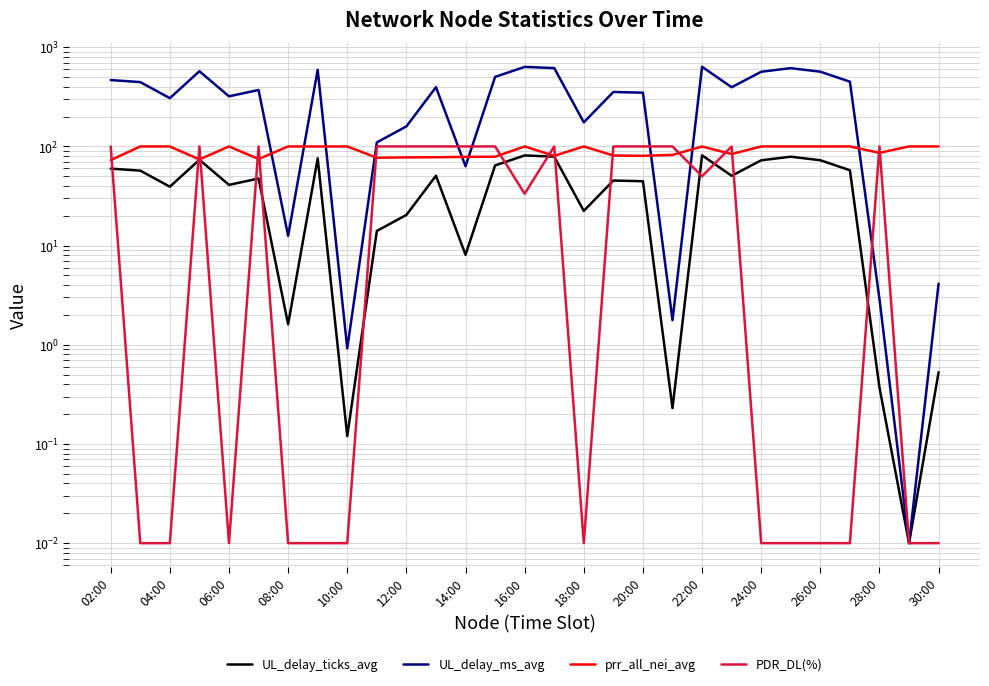

What are all the series names shown in the legend?

UL_delay_ticks_avg, UL_delay_ms_avg, prr_all_nei_avg, PDR_DL(%)